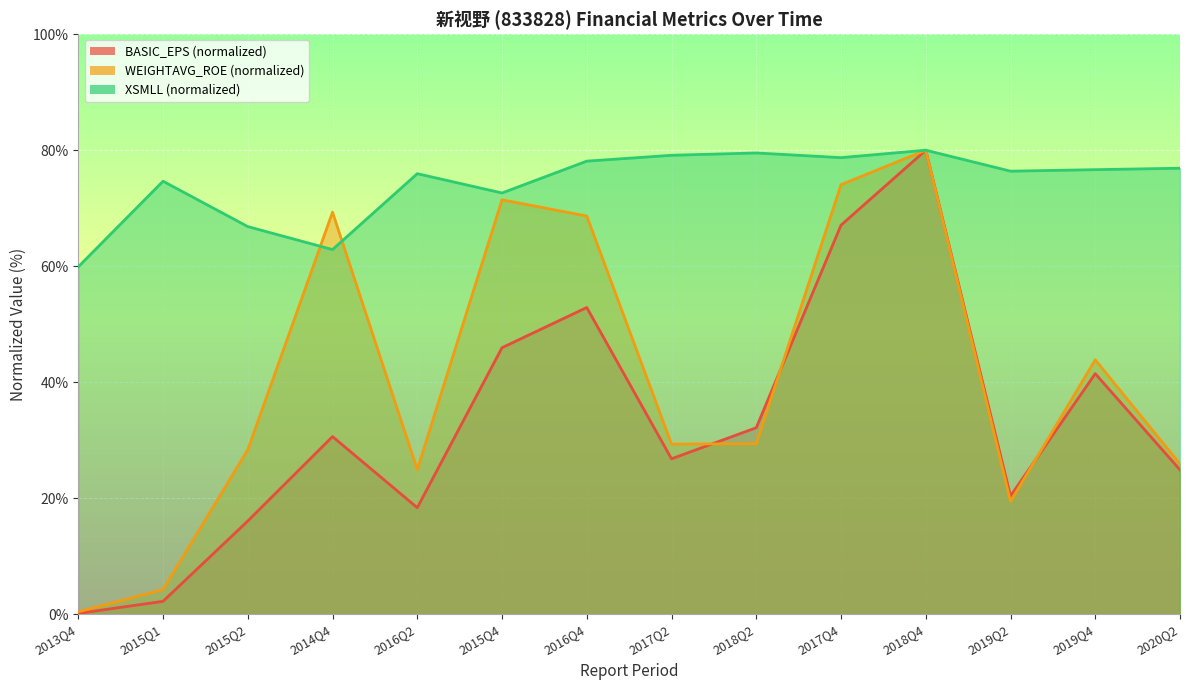

Where is XSMLL nearest to the value 69?

2015Q2